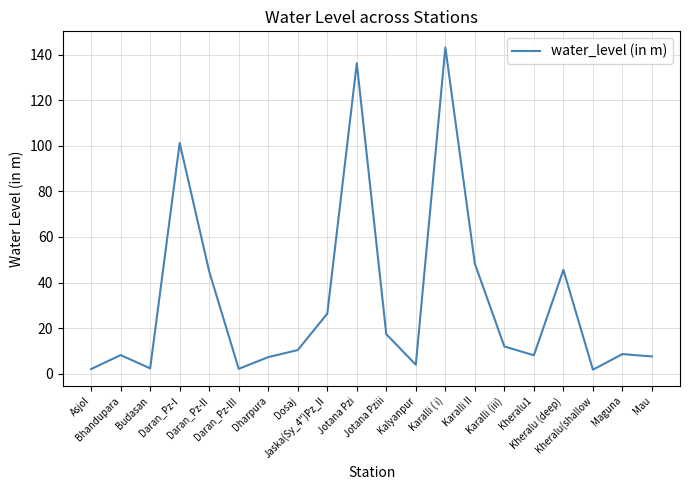

Where is the first local maximum?

Bhandupara